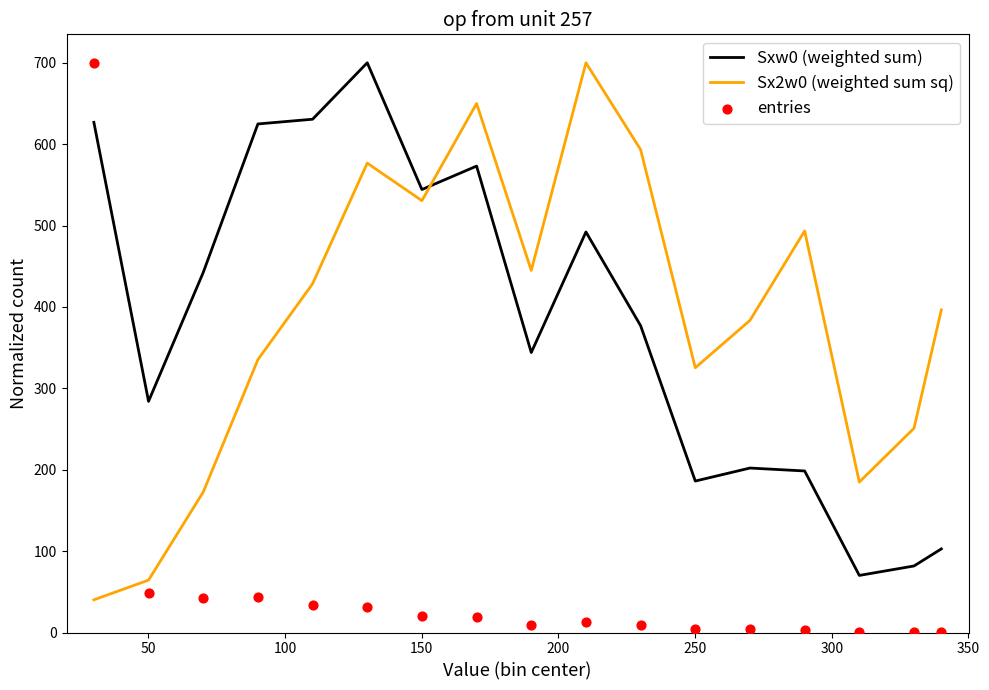

Which series has the largest Y range (max minus min)?

entries